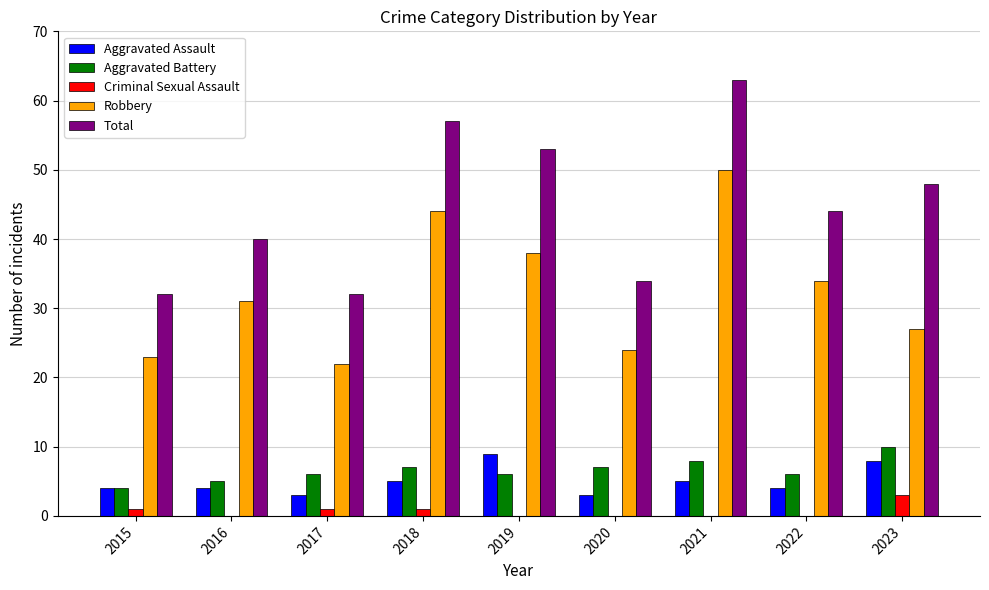

Between 2019 and 2023, which series saw the biggest shift?

Robbery